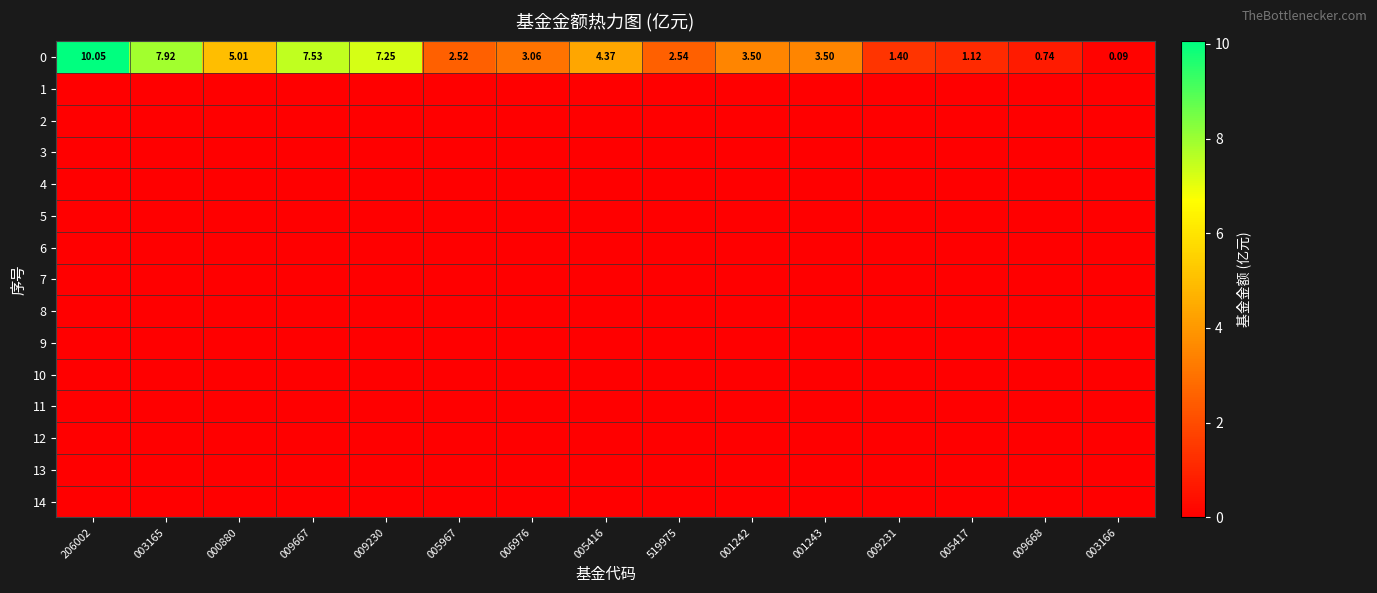

Is the value of 9 at 206002 greater than the value of 7 at 005967?

No